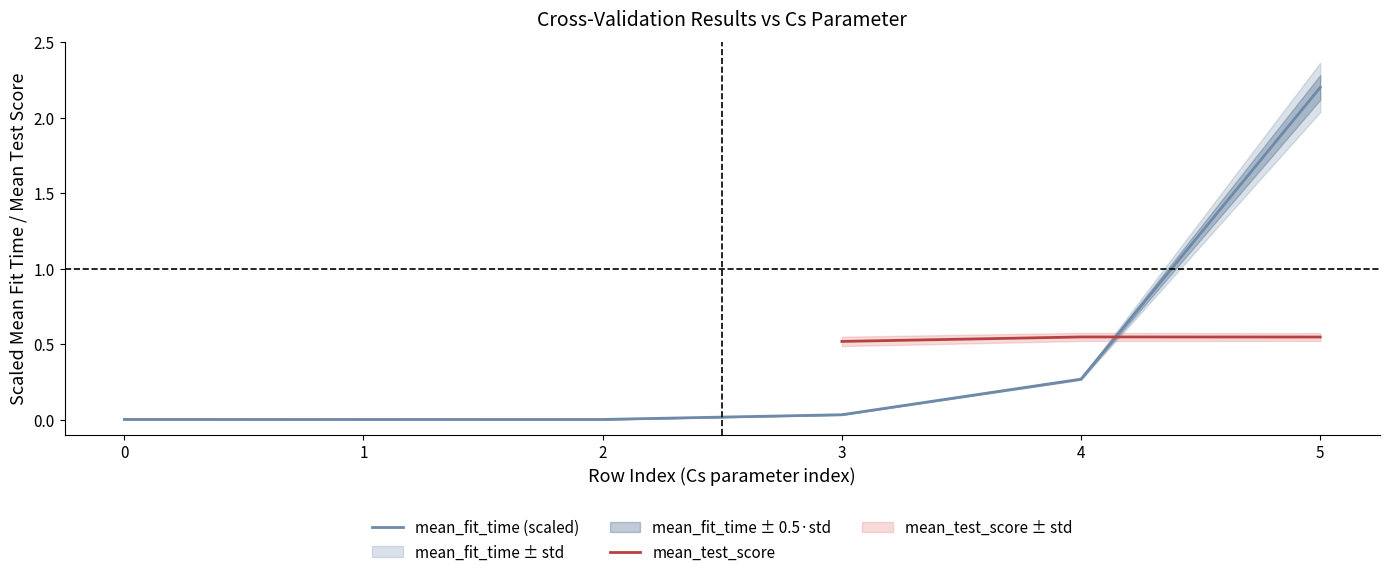

What is the value of the 6th point from the left?

2.2